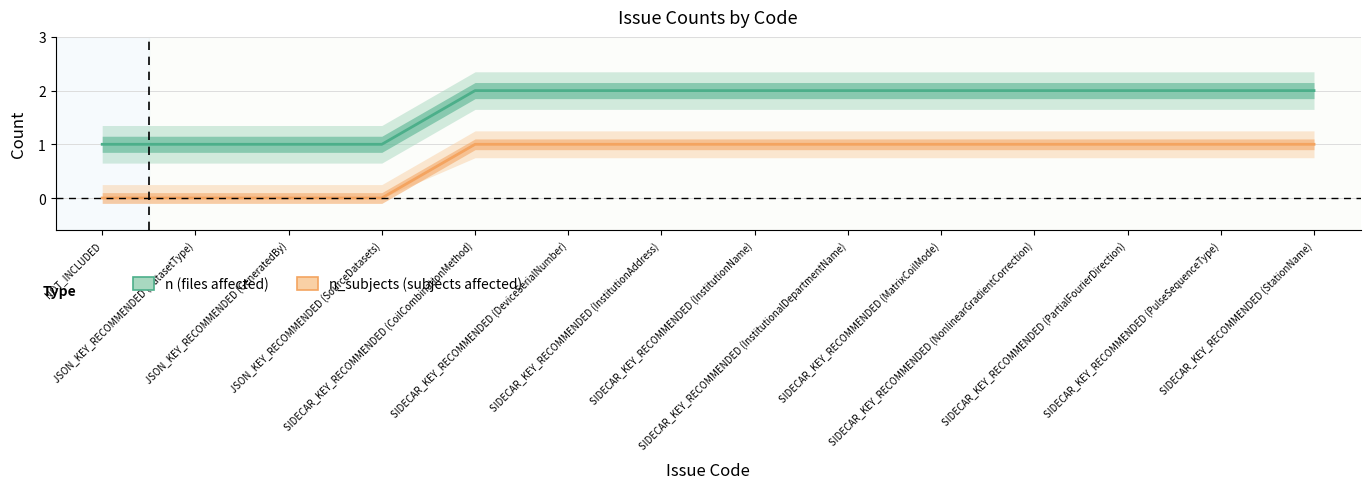

What is the value of the n_subjects (subjects affected) point at the 8th from the left?

1